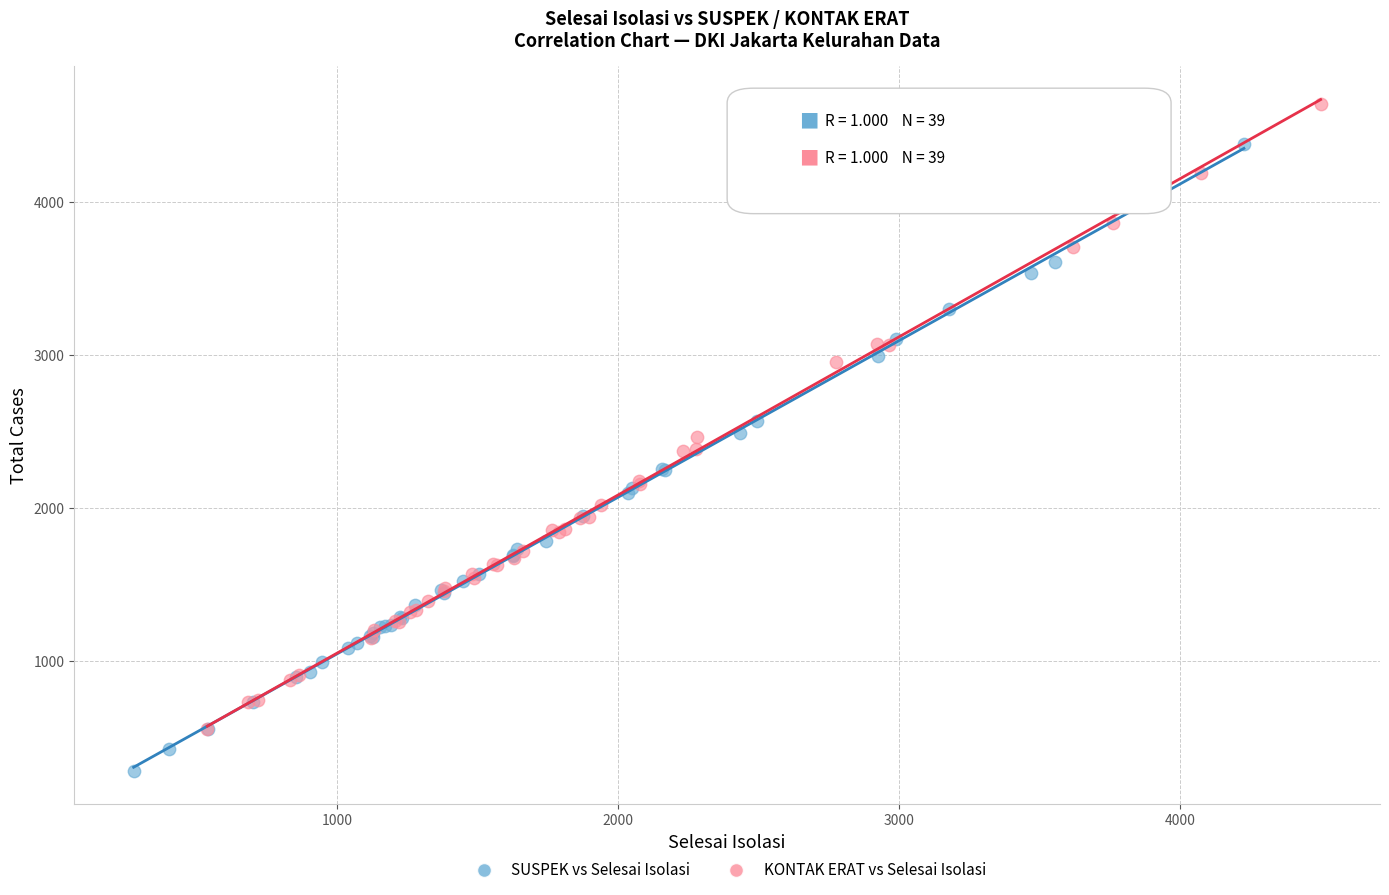

Which series contains the lowest Y value?

SUSPEK vs Selesai Isolasi